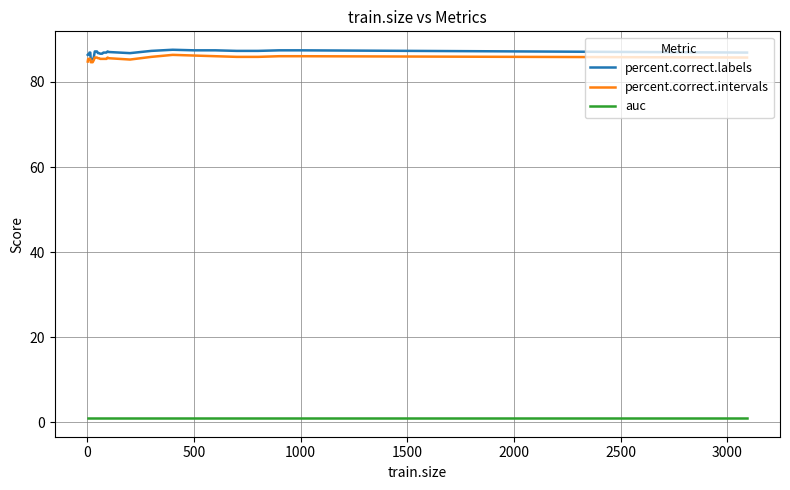

True or false: auc and percent.correct.intervals cross at least once.

False